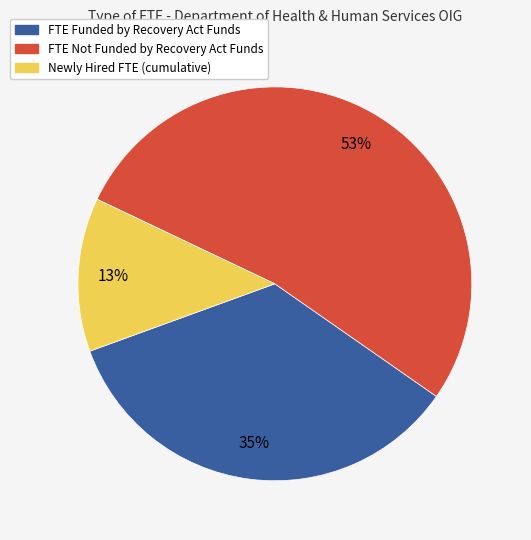

Approximately how many times larger is the value at Newly Hired FTE (cumulative) compared to FTE Funded by Recovery Act Funds?

0.4